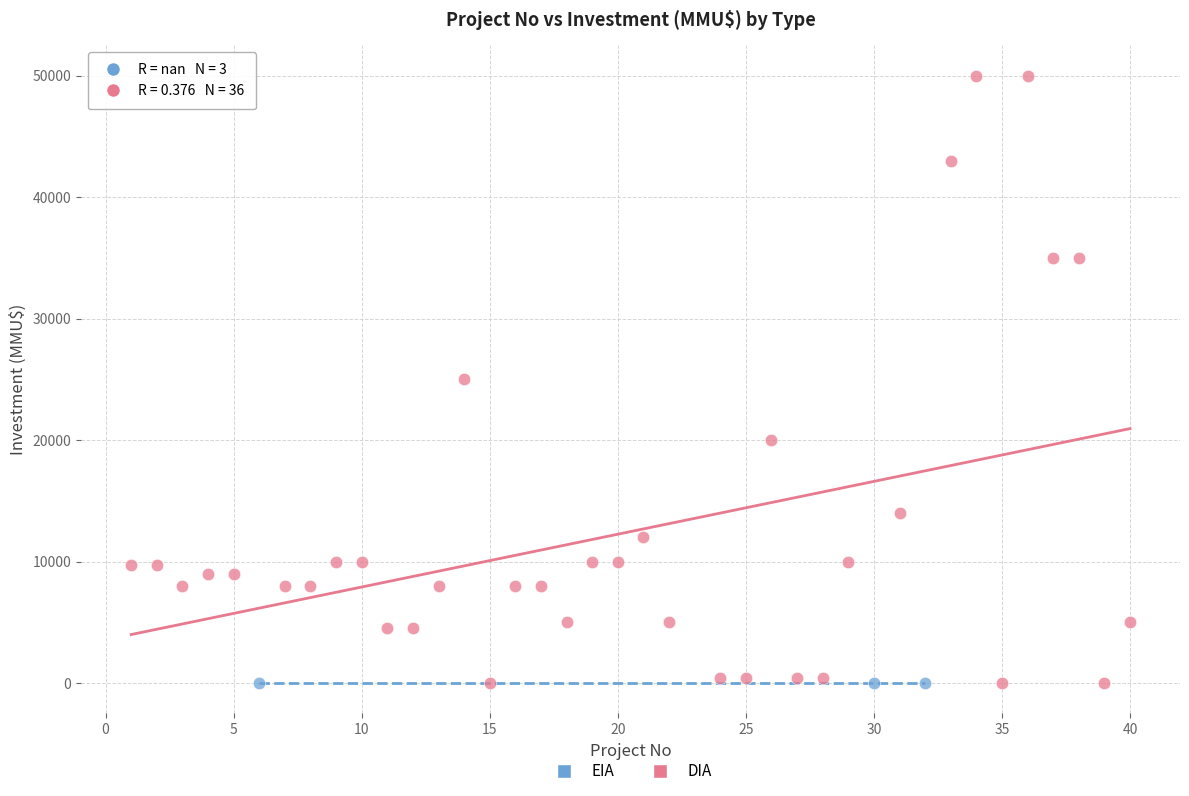

Which series contains the highest Y value?

DIA